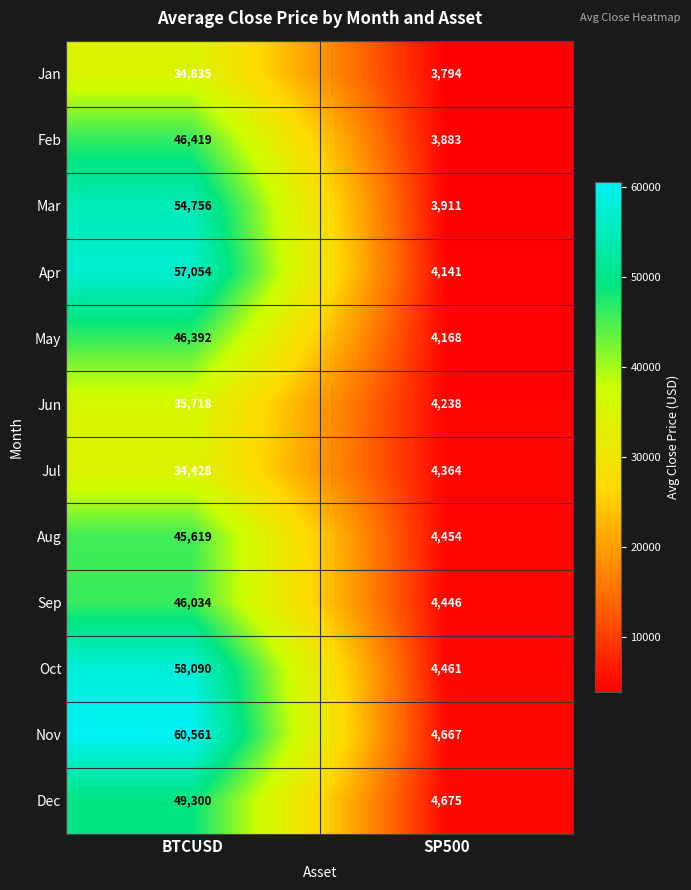

Rank the categories by May value from highest to lowest.

BTCUSD, SP500